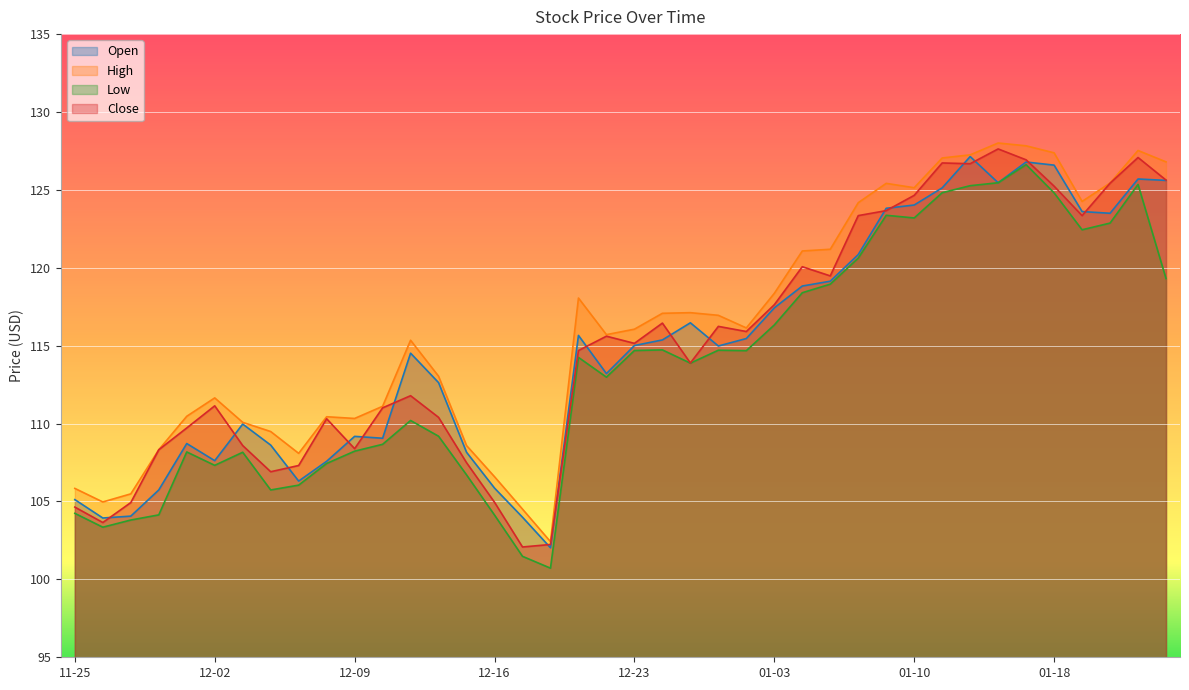

What is the value of the Low point at the 23rd from the left?

113.9